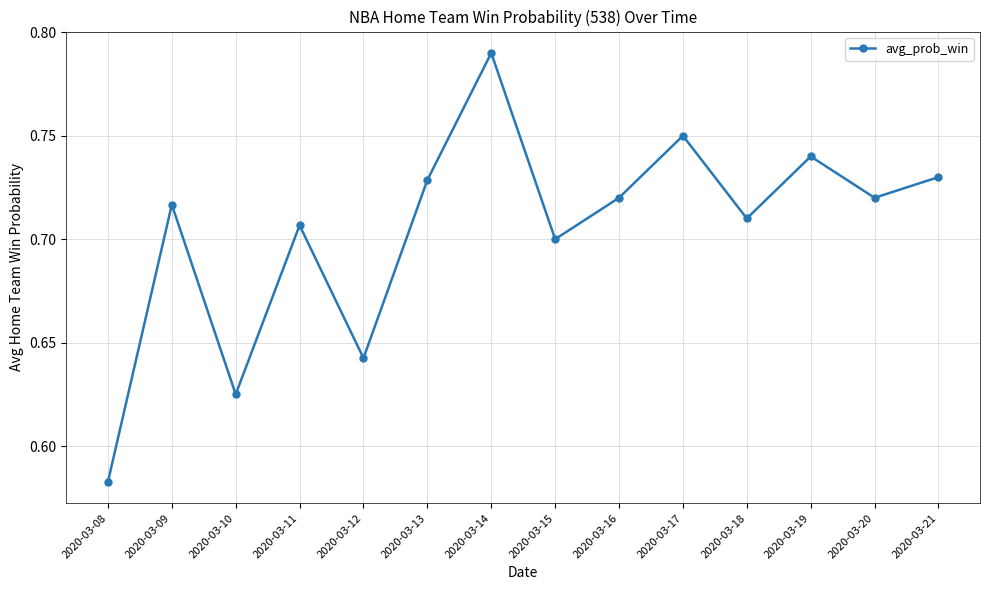

What is the sum of all values?

9.9